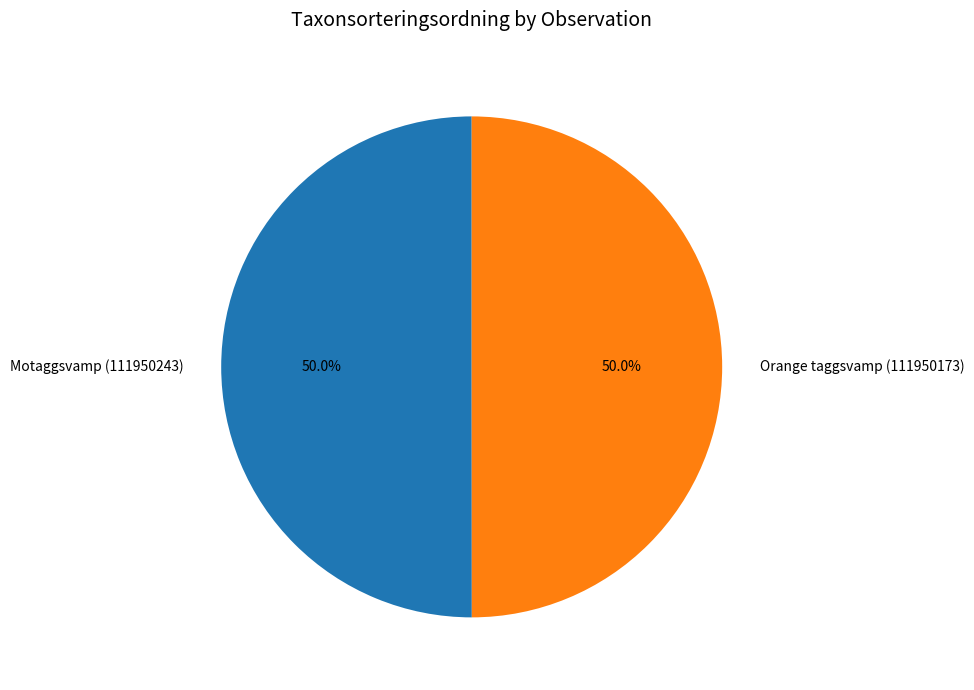

What percentage is the Motaggsvamp (111950243) slice, to the nearest percent?

50%